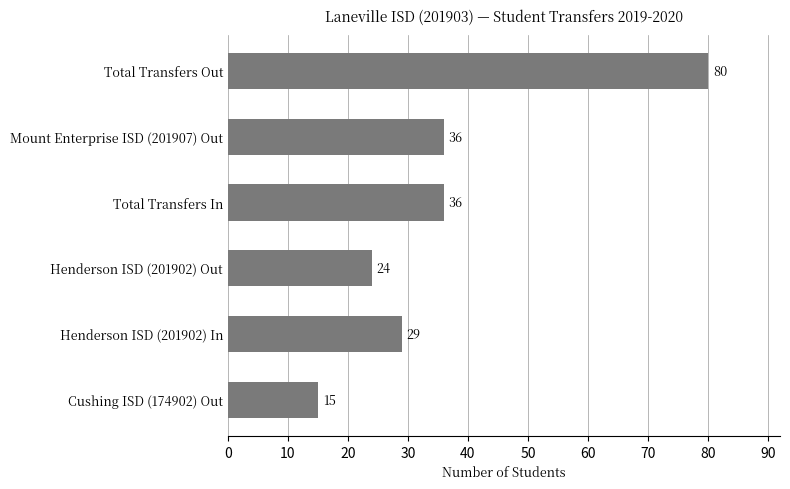

At which category does the chart reach its minimum across all series?

Cushing ISD (174902) Out